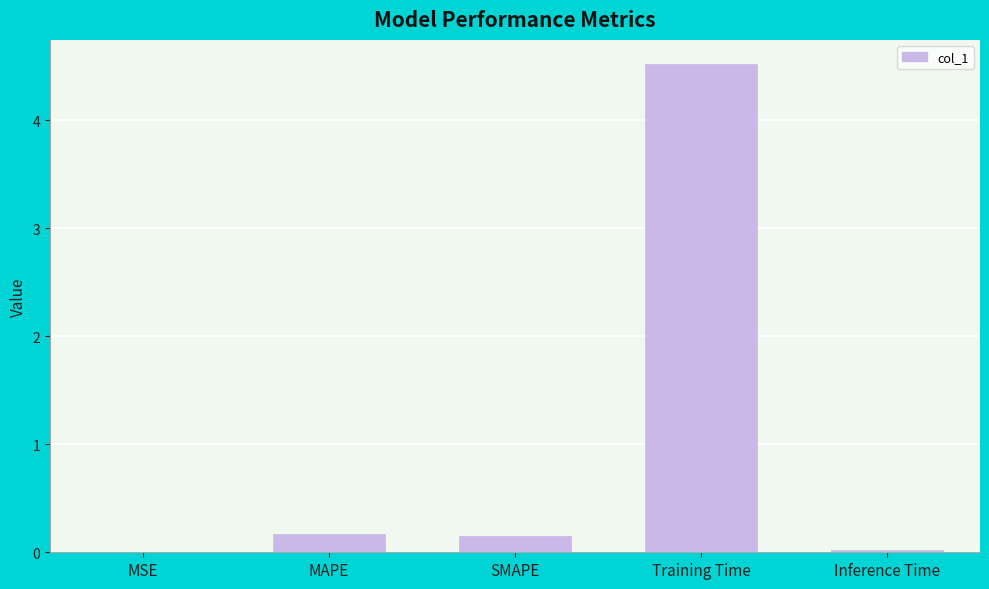

What is the sum of all values?

4.9